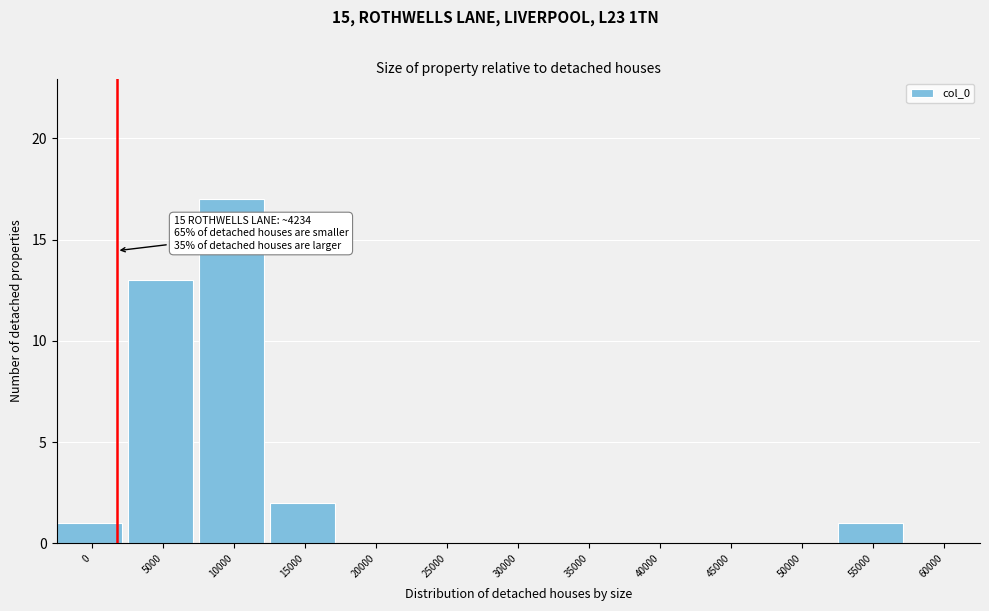

Reading left to right, list all the values displayed in this chart.

0=1	5000=13	10000=17	15000=2	20000=0	25000=0	30000=0	35000=0	40000=0	45000=0	50000=0	55000=1	60000=0